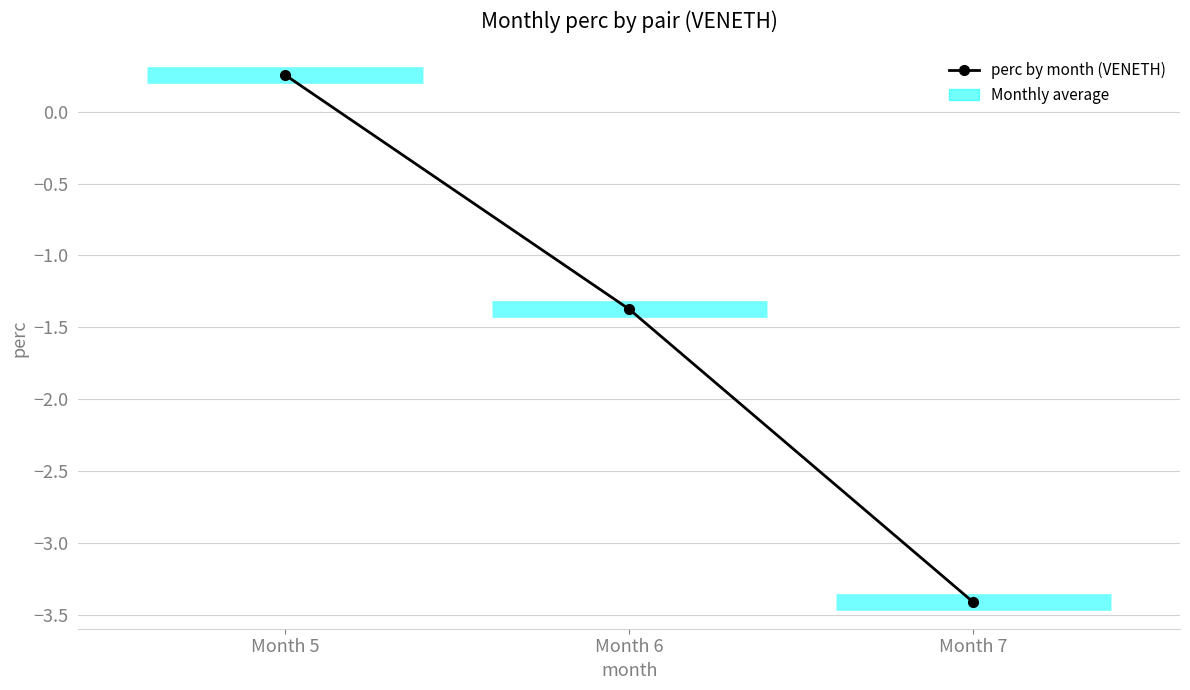

At which category does the chart reach its peak across all series?

Month 5